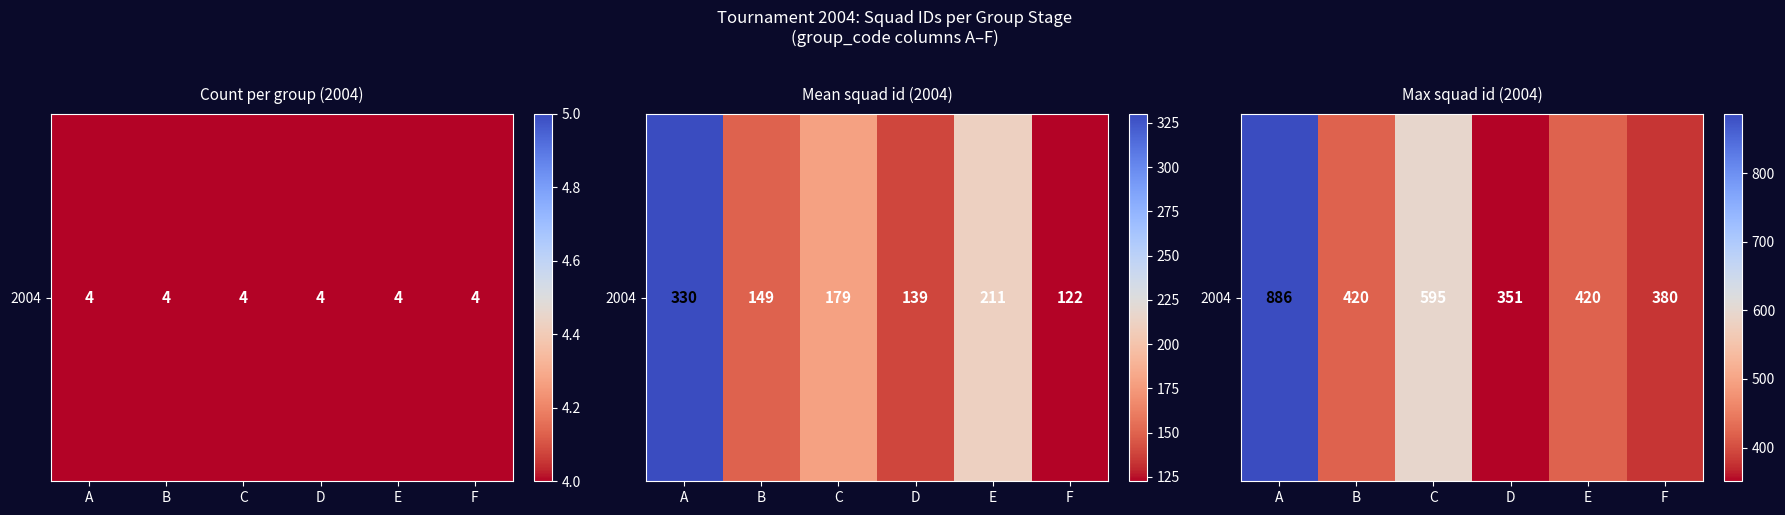

Reading right to left, extract all data points from this chart.

380	420	351	595	420	886